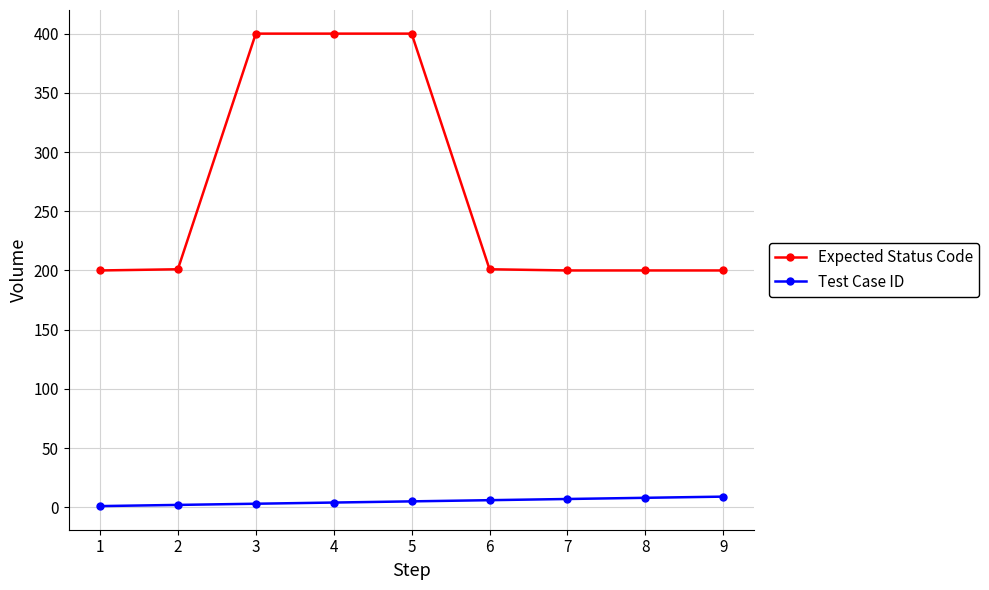

What is the difference between the maximum and minimum values in the Expected Status Code series?

200